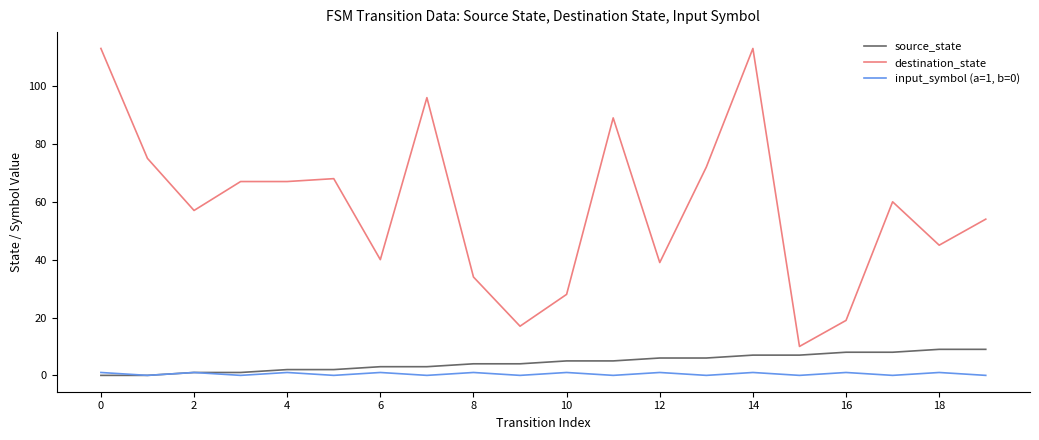

Which series has the widest spread of values?

destination_state